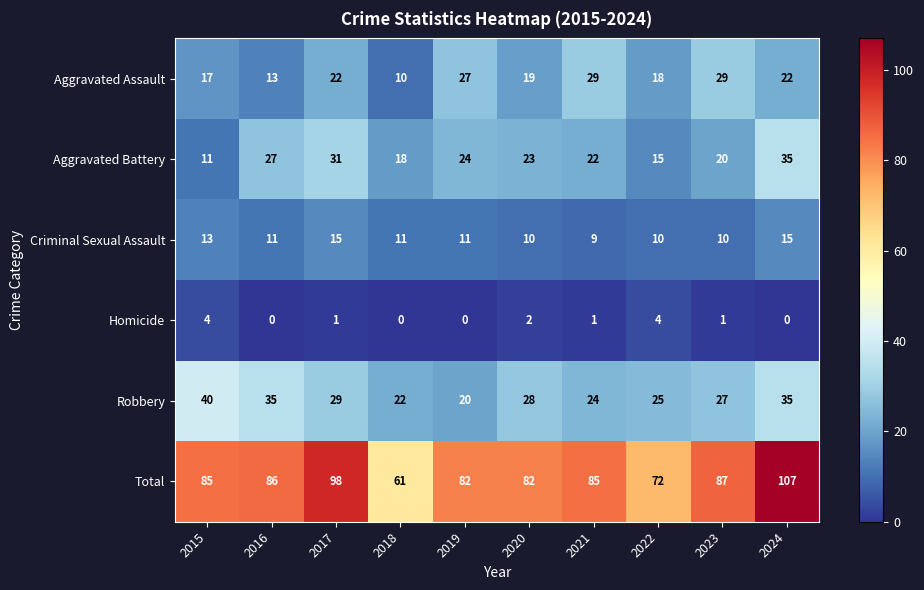

How many series are shown in this chart?

6